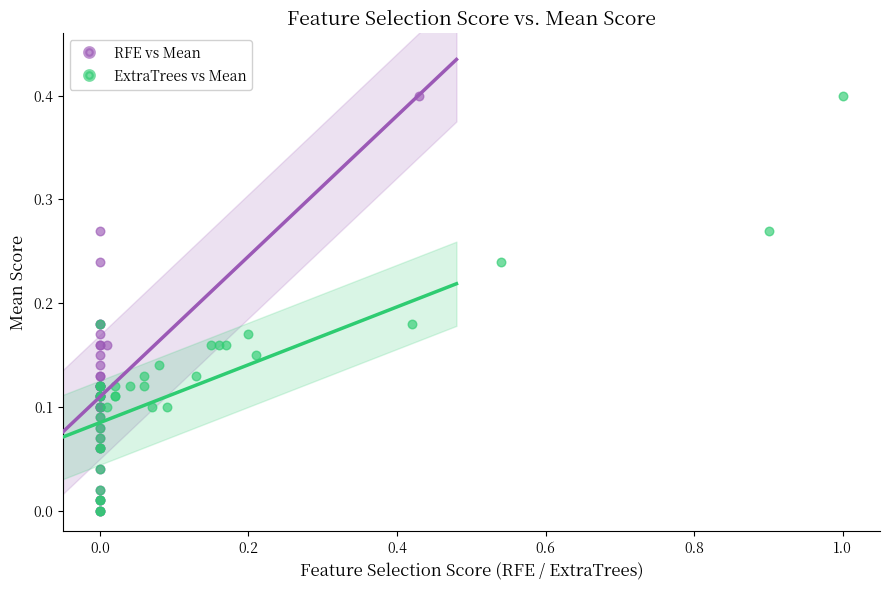

What are all the series names shown in the legend?

RFE vs Mean, ExtraTrees vs Mean